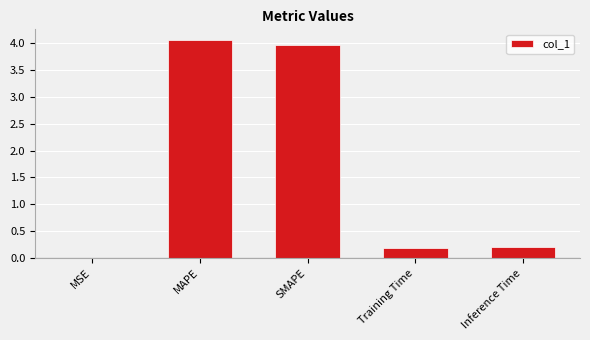

The chart shows a value of 5.7 at SMAPE. True or false?

False